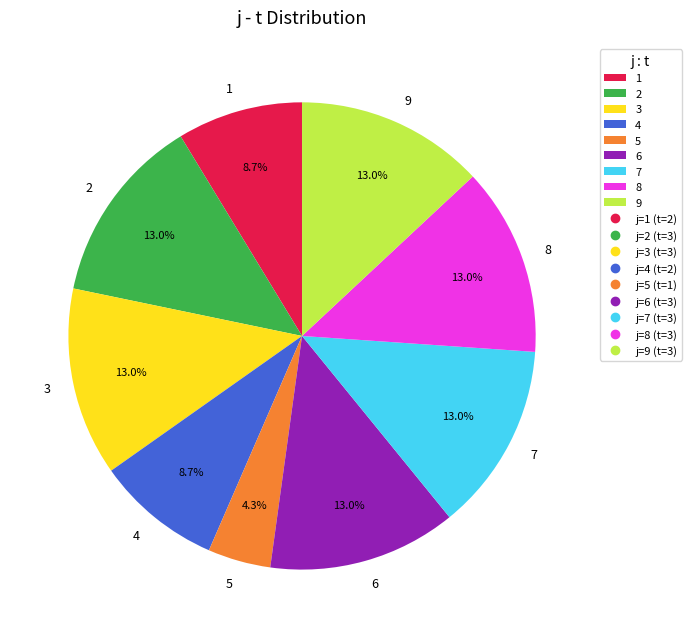

Approximately how many times larger is the value at 7 compared to 1?

1.5